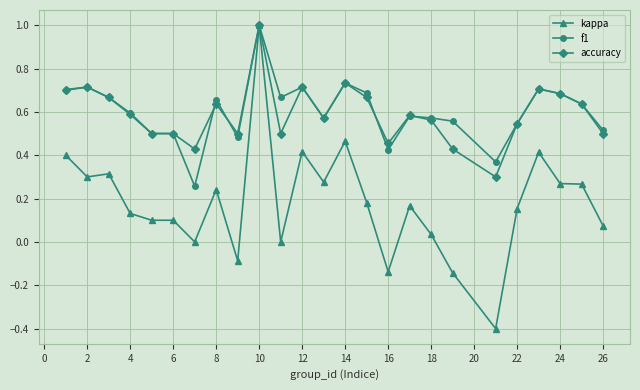

How many lines are shown in the chart?

3